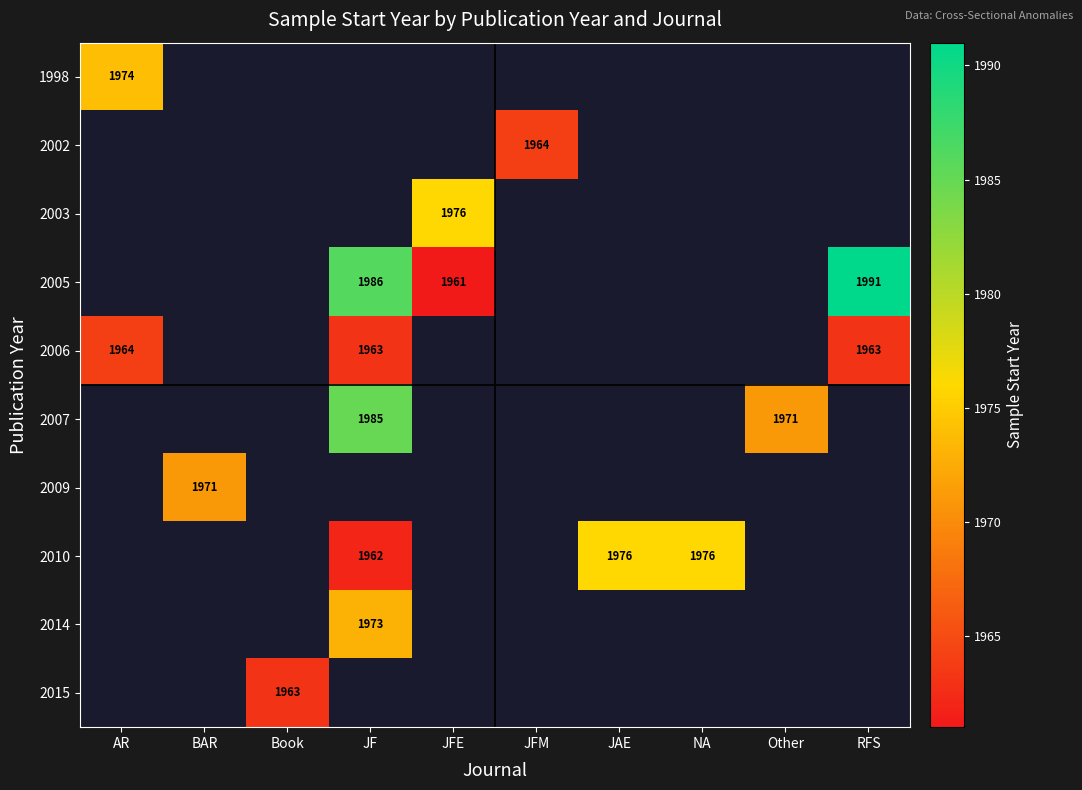

What is the greatest value displayed?

1991